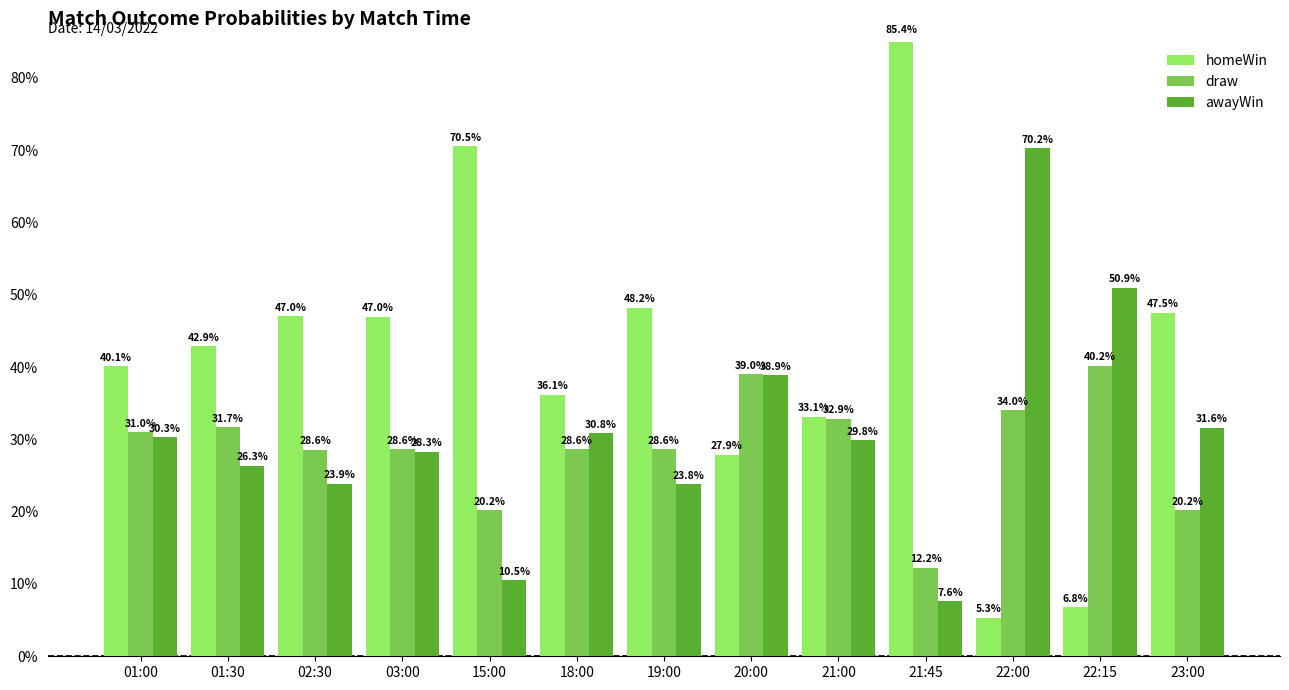

What are all the series names shown in the legend?

homeWin, draw, awayWin